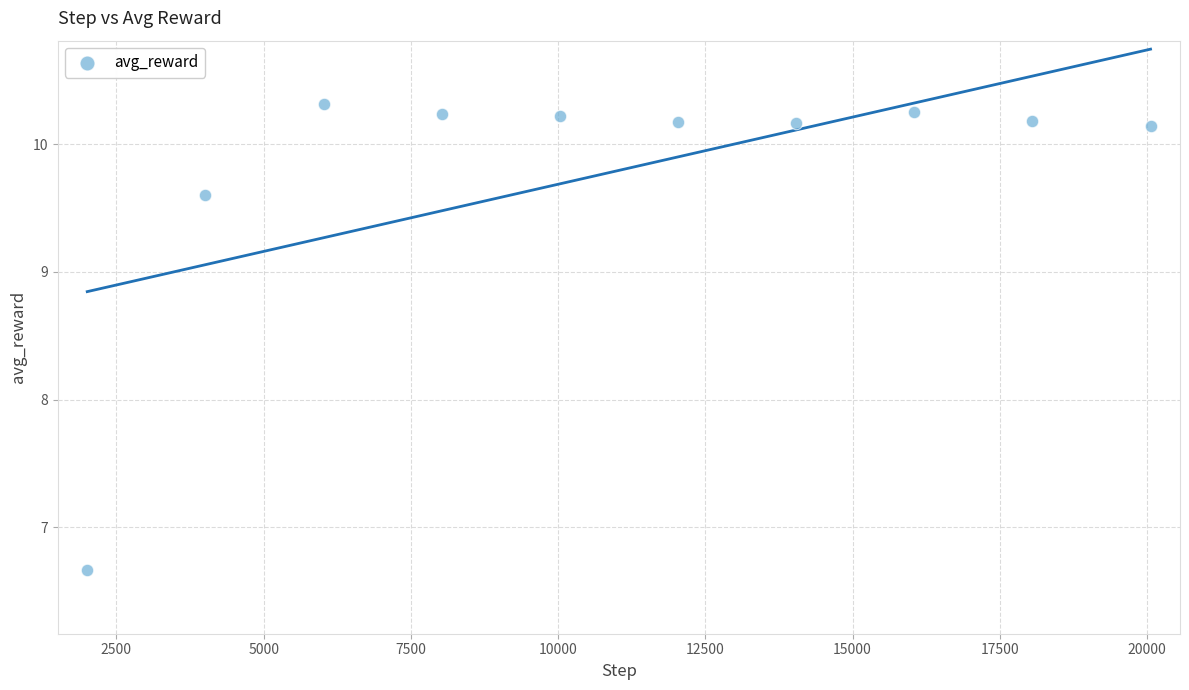

What Y value in the scatter plot is closest to 8?

6.7